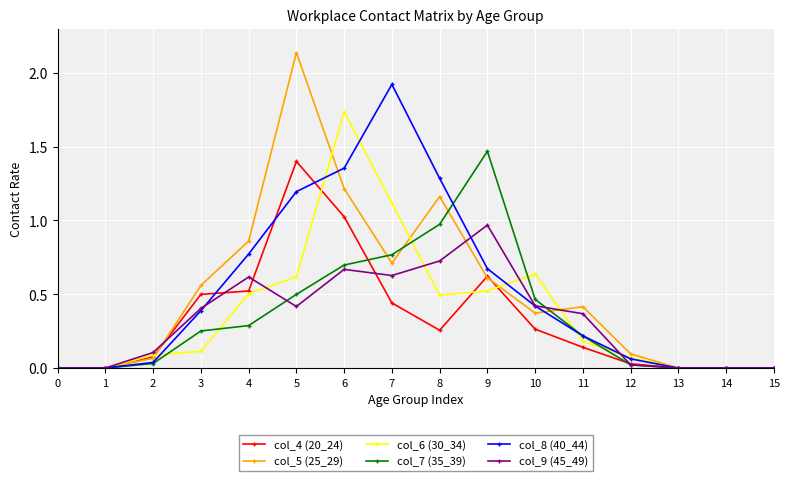

True or false: col_5 (25_29) has more than 0 interior local peaks.

True